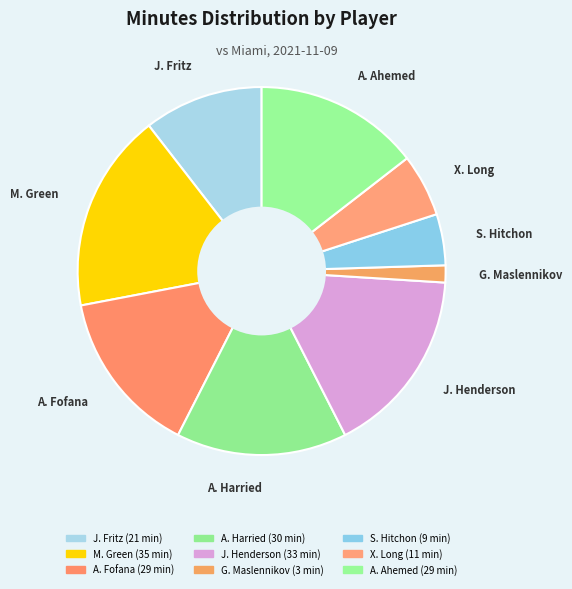

Is it true that A. Ahemed is 14% of the pie?

True